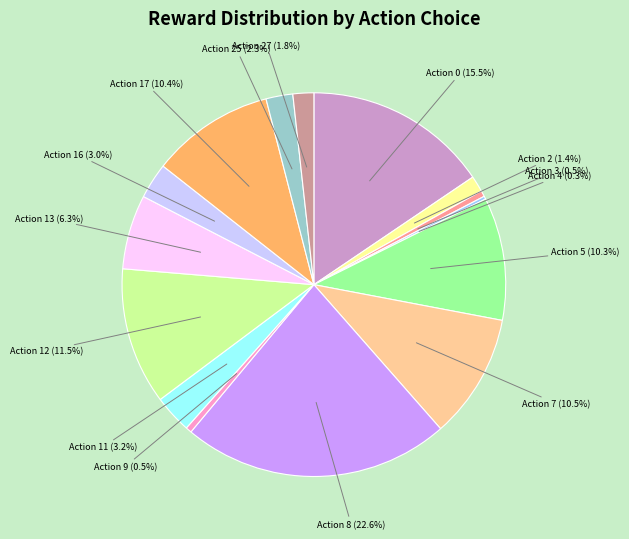

Is there a majority slice in this chart?

No